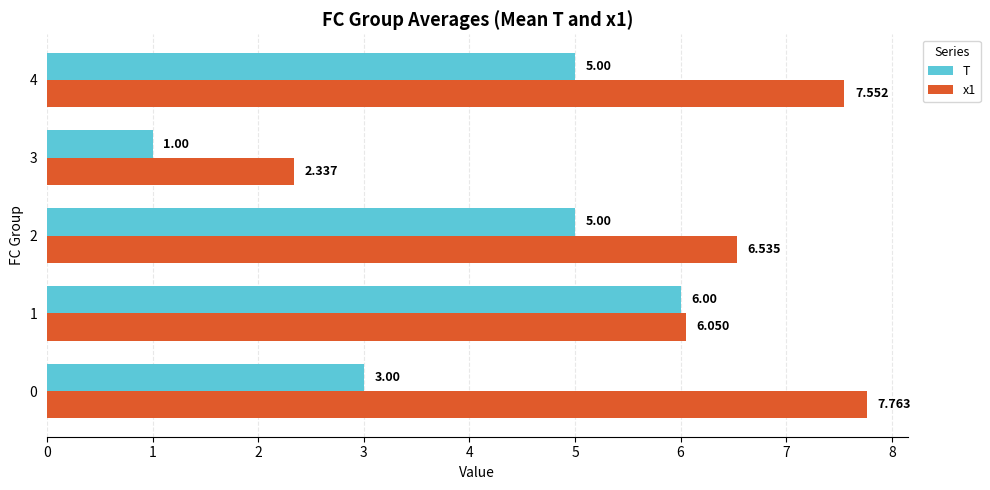

How many categories are shown in the chart?

5